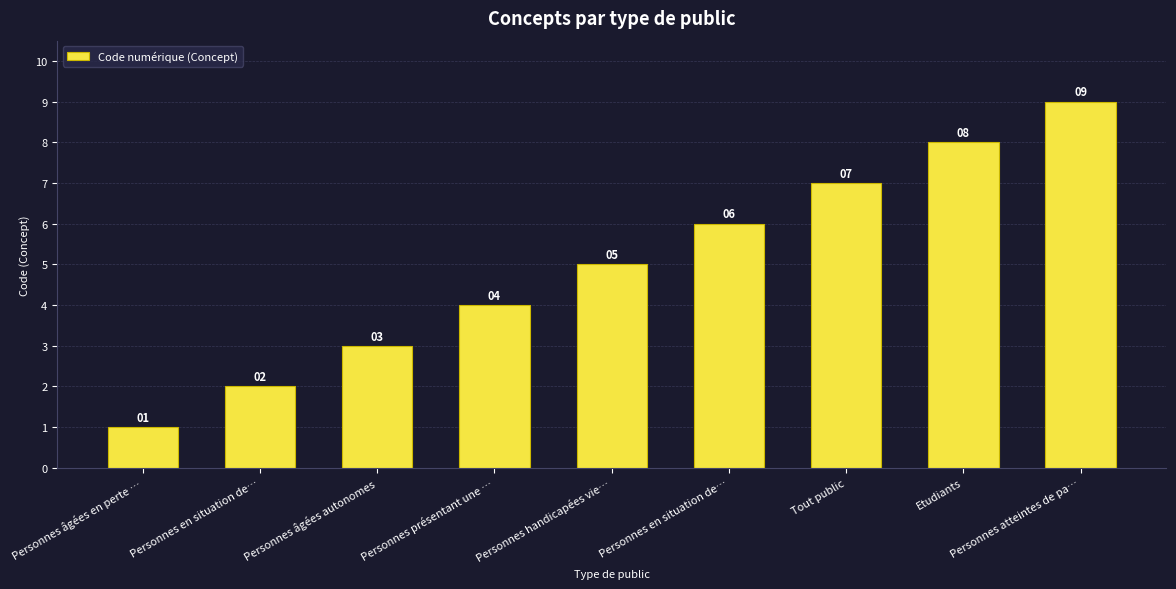

Reading right to left, extract all data points from this chart.

9	8	7	6	5	4	3	2	1